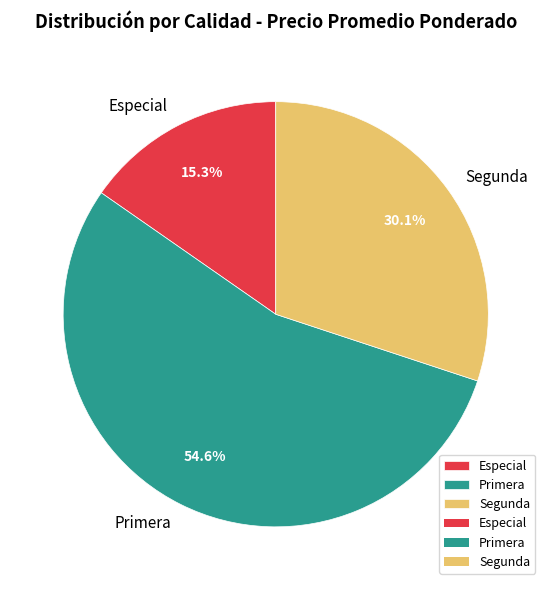

What is the smallest slice in the pie chart?

Especial